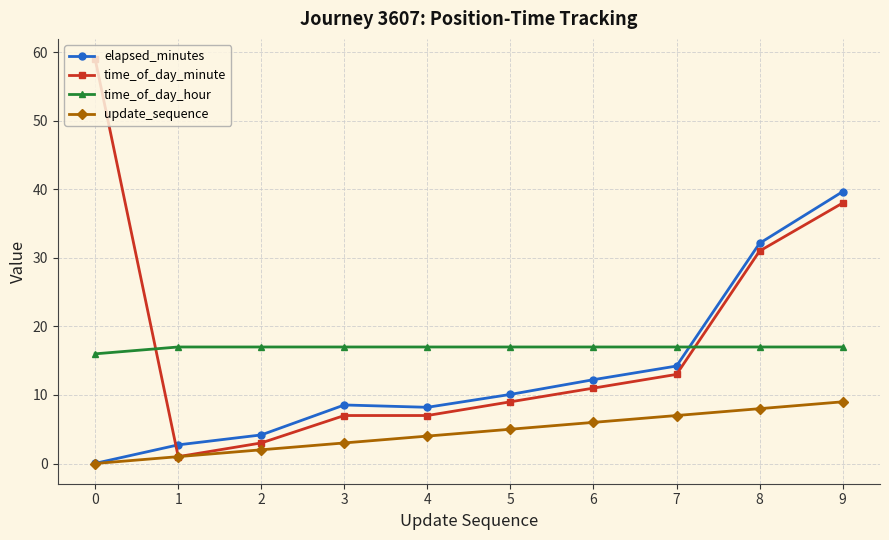

Which series has the widest spread of values?

time_of_day_minute